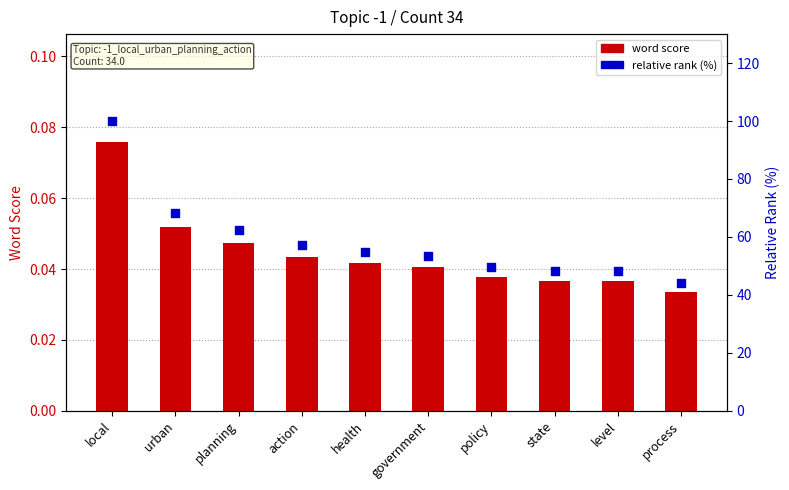

Which series has the largest total across all categories?

relative rank (%)